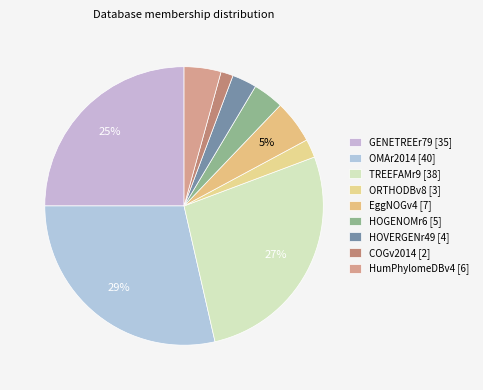

What portion of the pie excludes TREEFAMr9?

72.9%